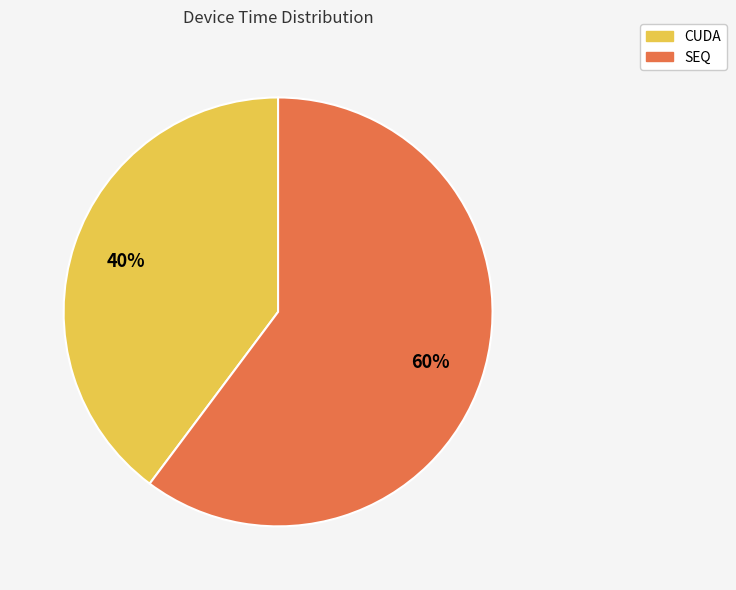

Does CUDA represent more than half of the total?

No